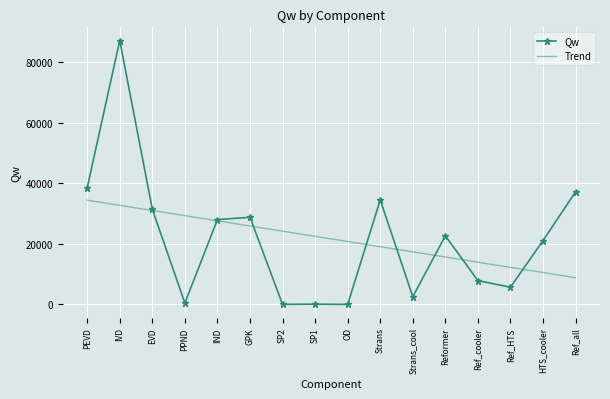

Rank the series by their maximum value, from highest to lowest.

Qw, Trend